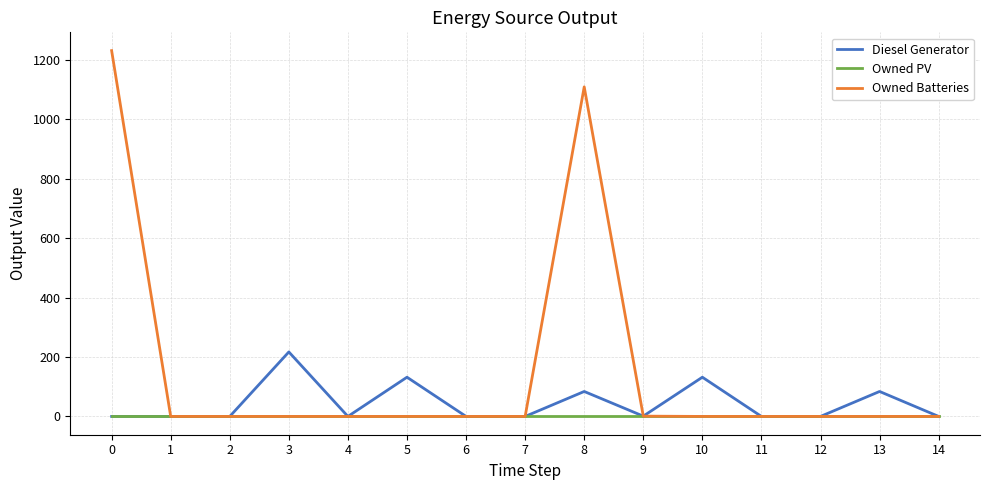

Rank the series by their maximum value, from lowest to highest.

Owned PV, Diesel Generator, Owned Batteries